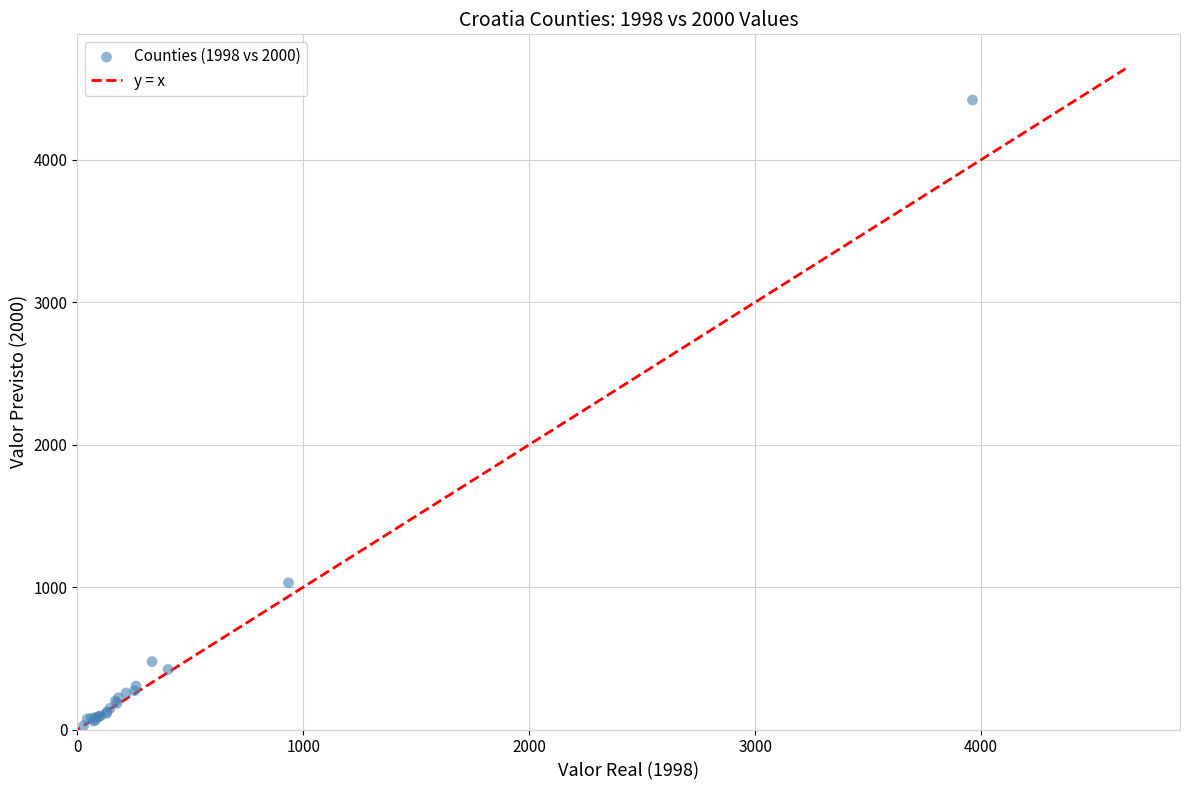

What Y value in the scatter plot is closest to 2223?

1030